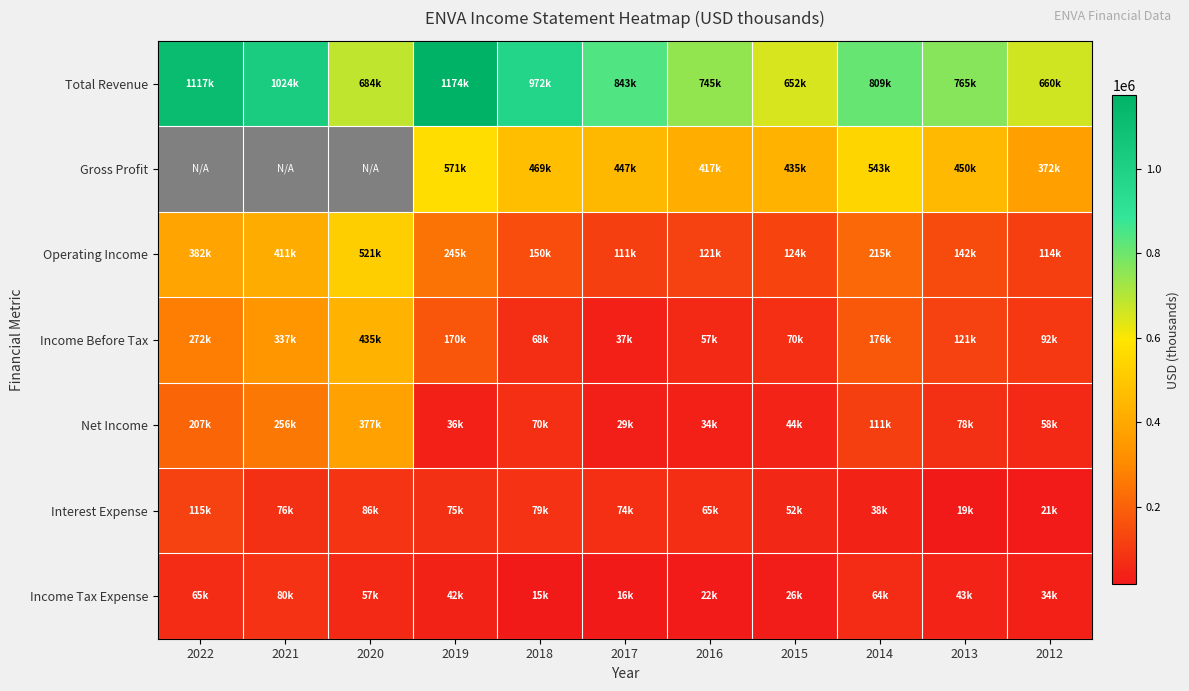

What is the difference between the highest and lowest values at 2016?

722800.0